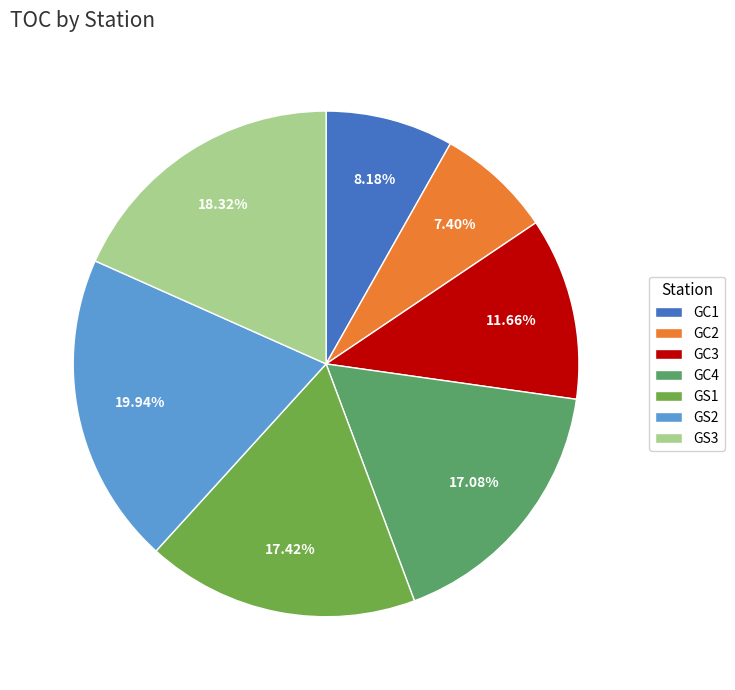

What is the smallest slice in the pie chart?

GC2